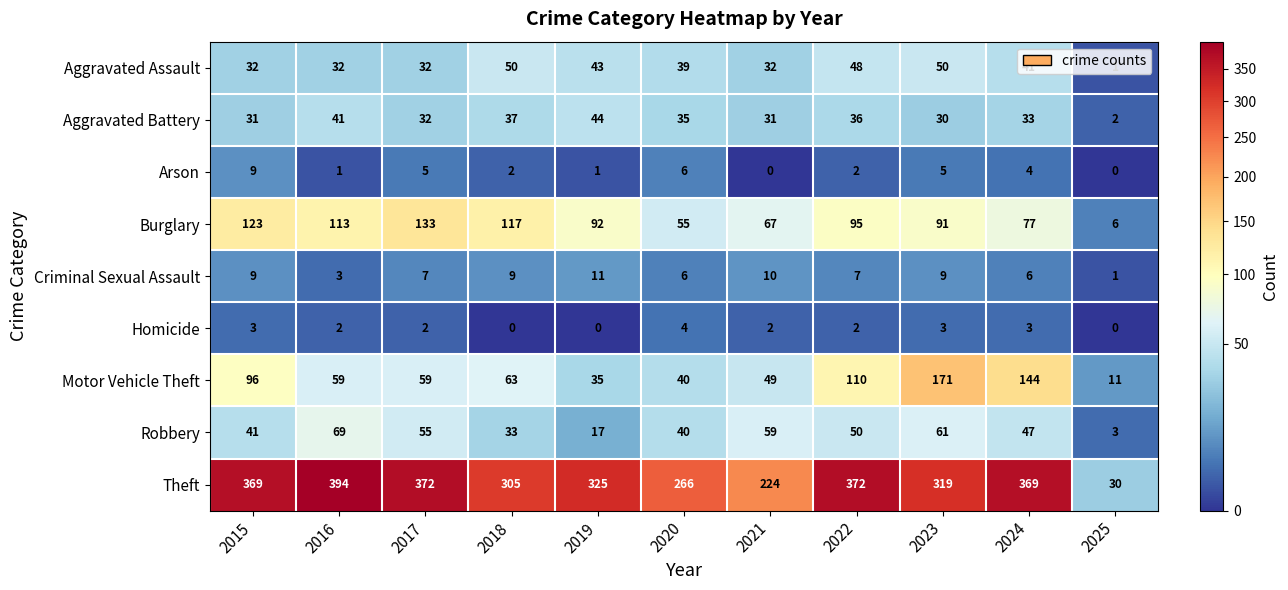

Is the value of Motor Vehicle Theft at 2025 greater than the value of Burglary at 2018?

No